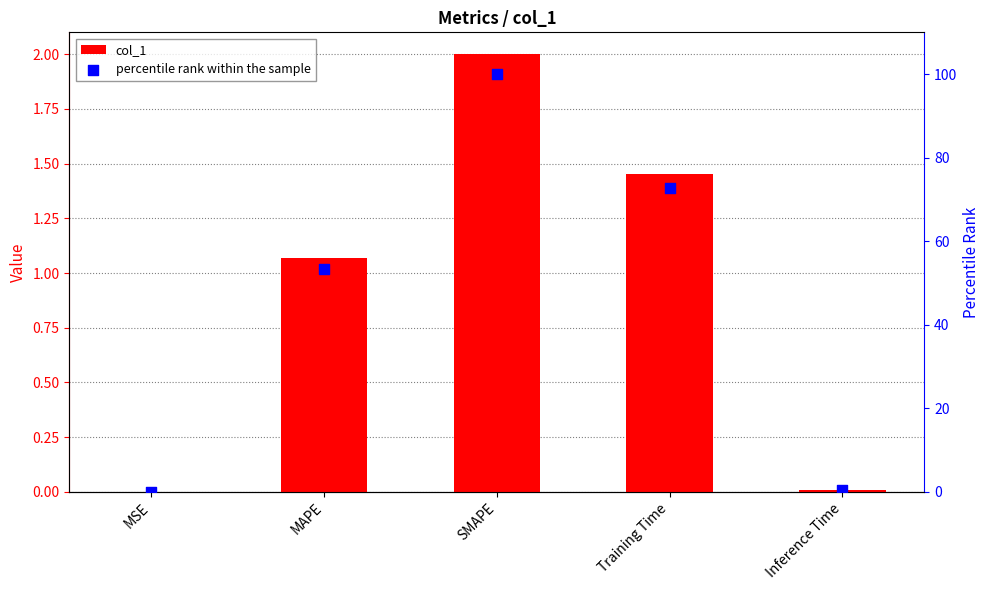

What is the total value across all series at SMAPE?

102.0